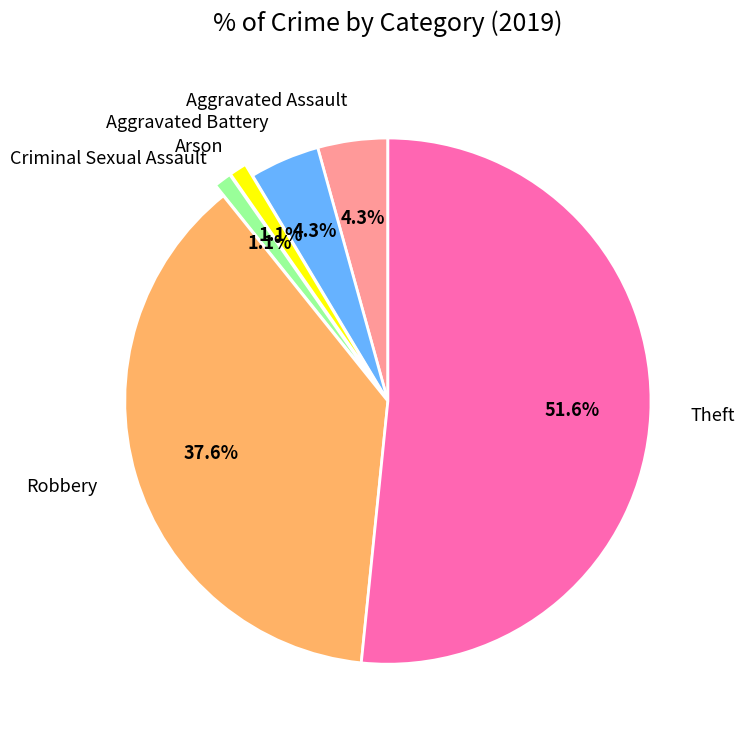

Is there any slice that represents more than half of the pie?

Yes